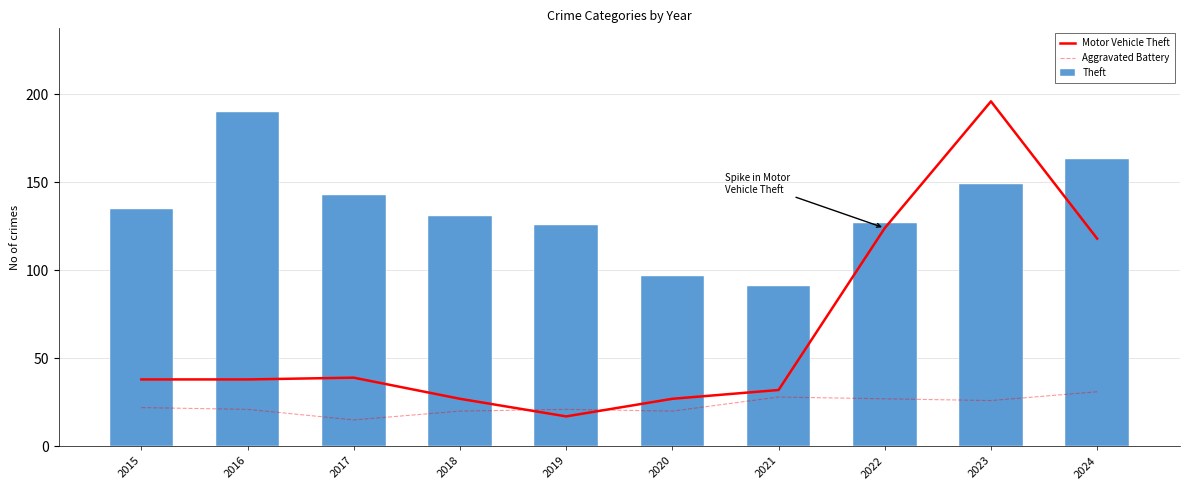

At how many categories does at least one series exceed 137?

4